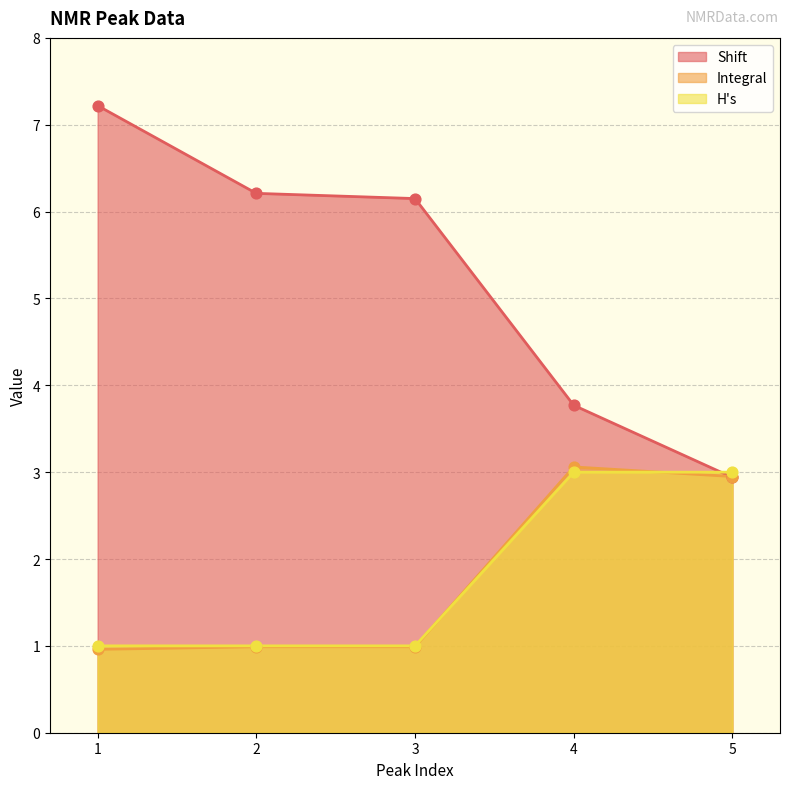

What are all the series names shown in the legend?

Shift, Integral, H's